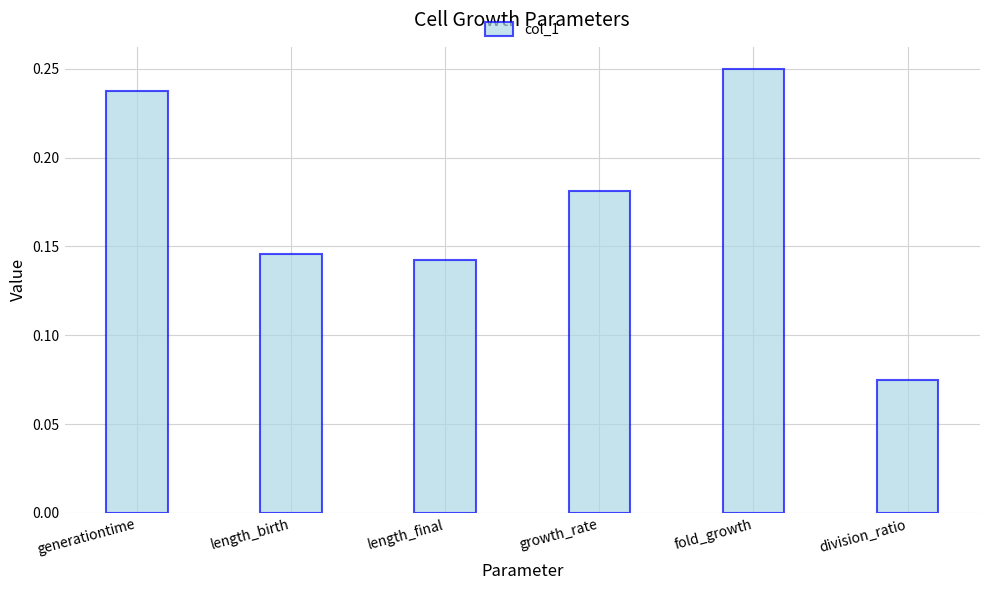

Does the chart contain stacked bars?

No